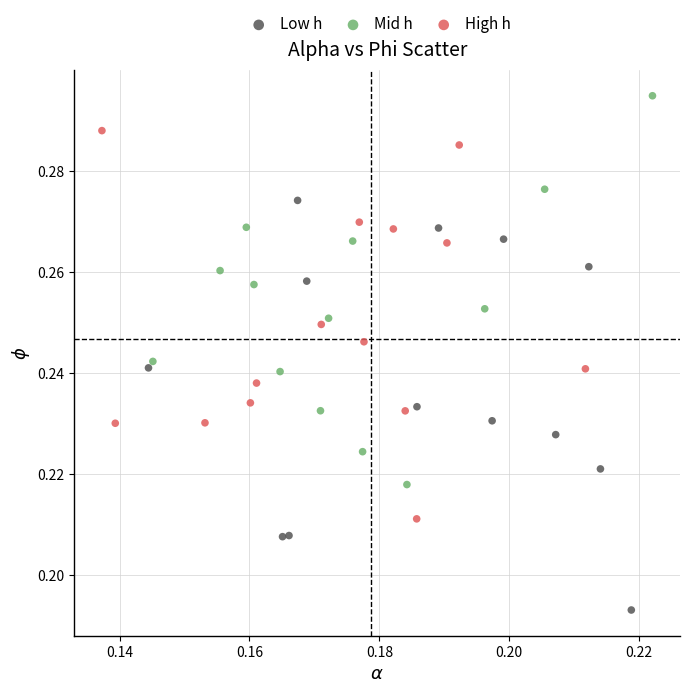

What are all the series names shown in the legend?

Low h, Mid h, High h